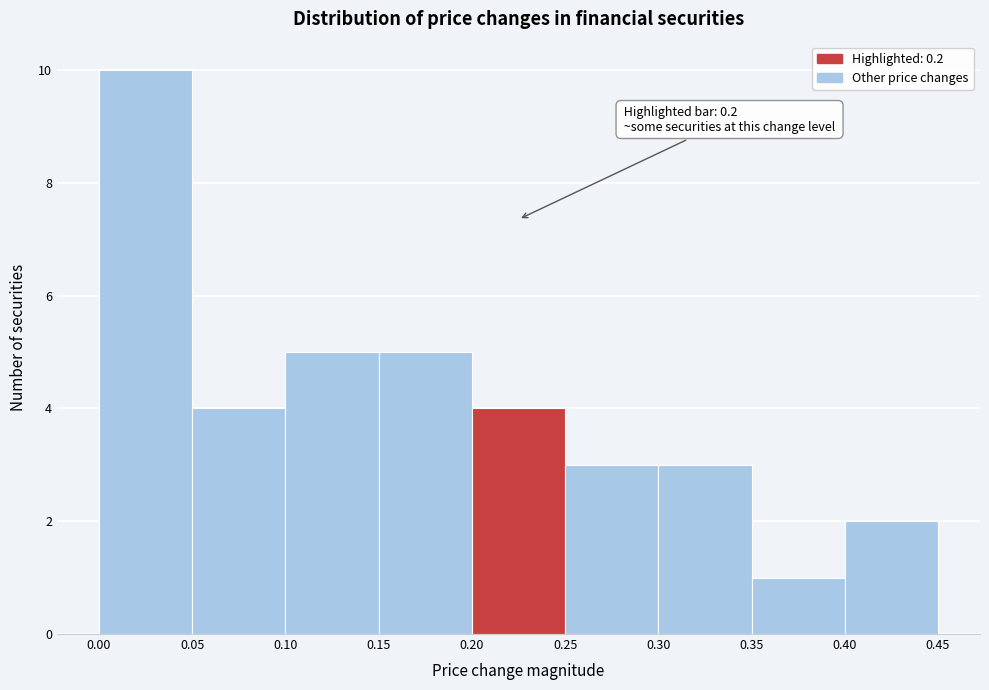

Over which range of the x-axis is the bar tallest?

0.00 to 0.05